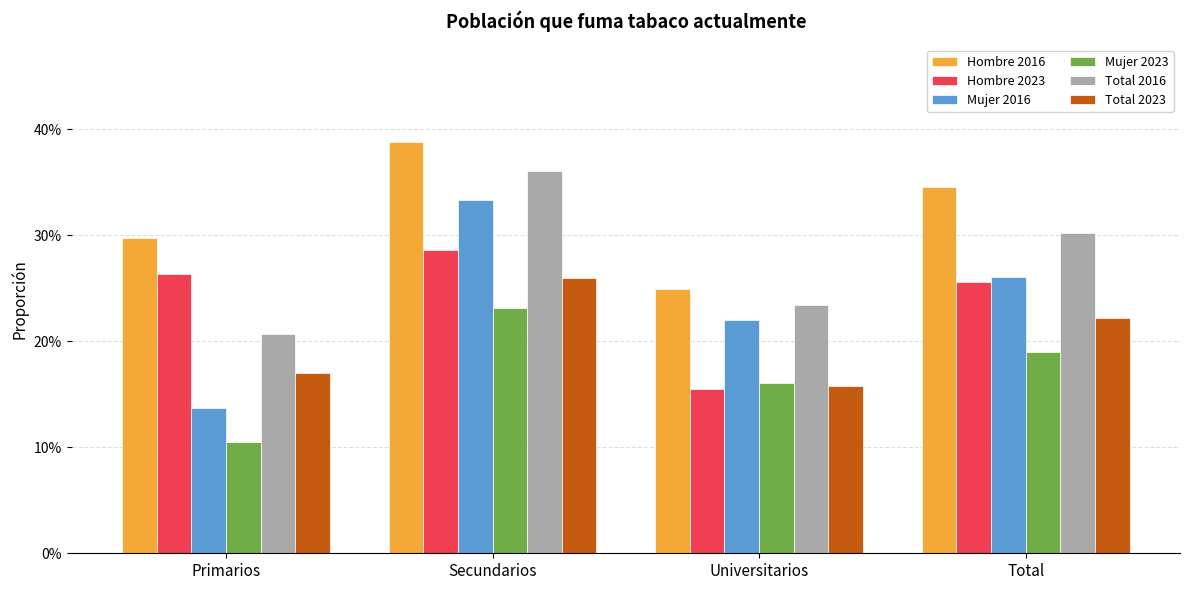

Are the bars horizontal?

No